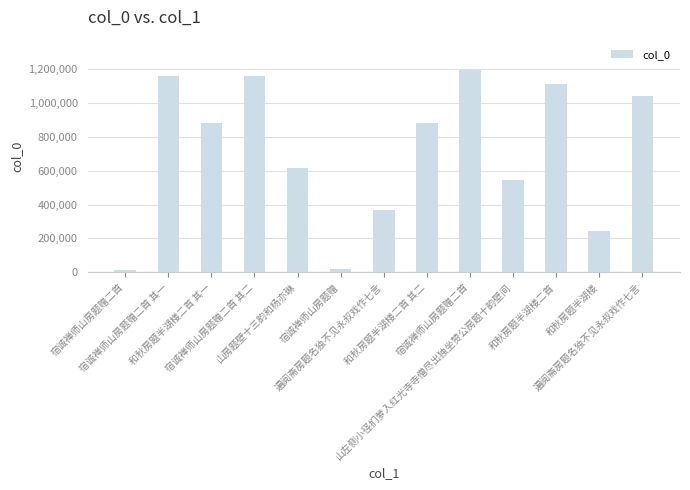

How many bars are there in total?

13